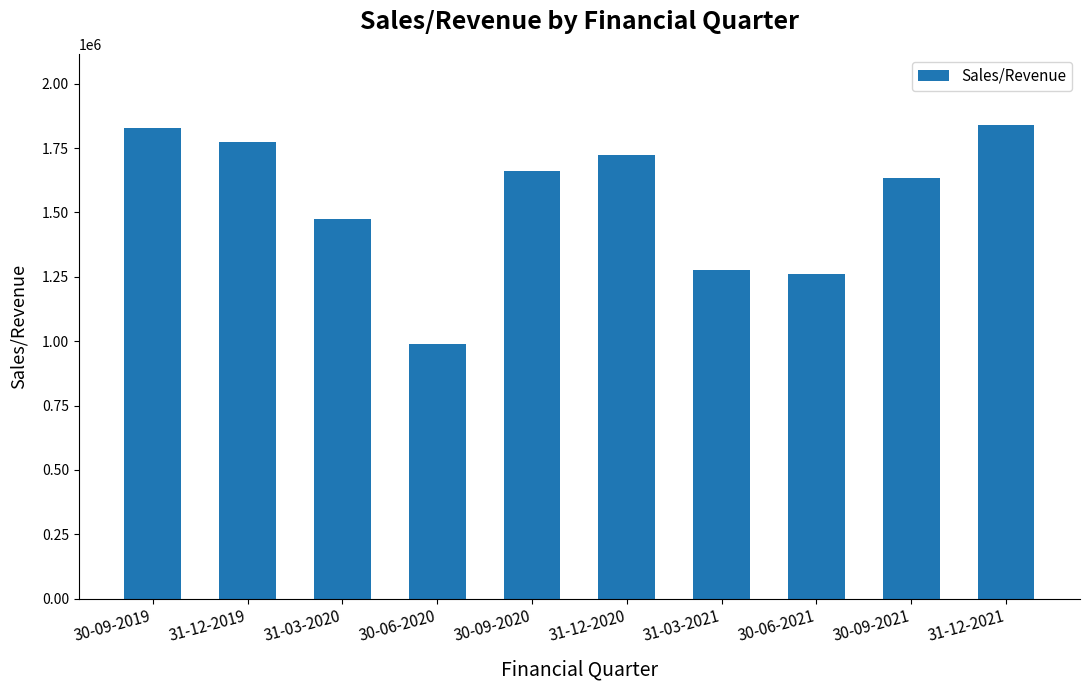

Read the value at 30-09-2020.

1661690